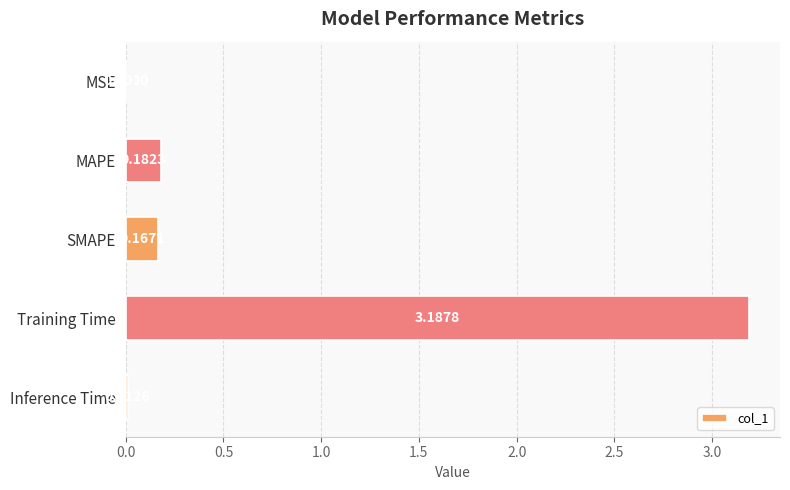

Between MAPE and SMAPE, which is larger?

MAPE